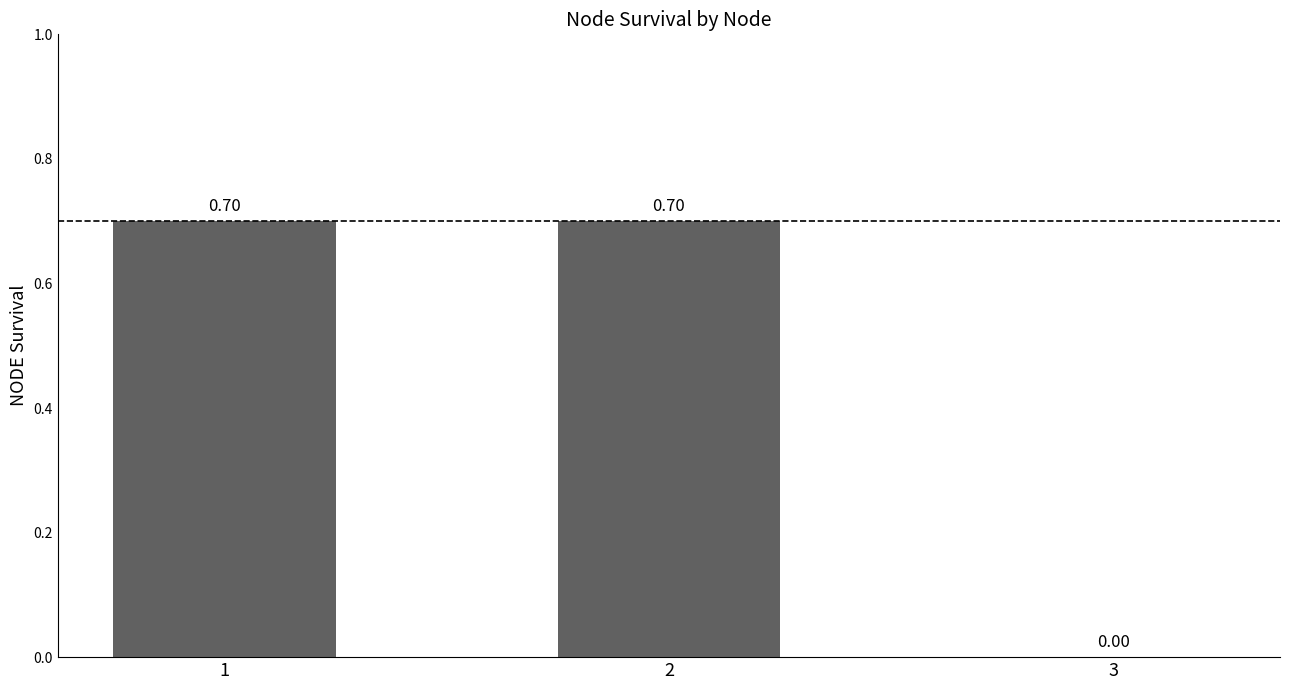

The value at 1 is 1.2. True or false?

False